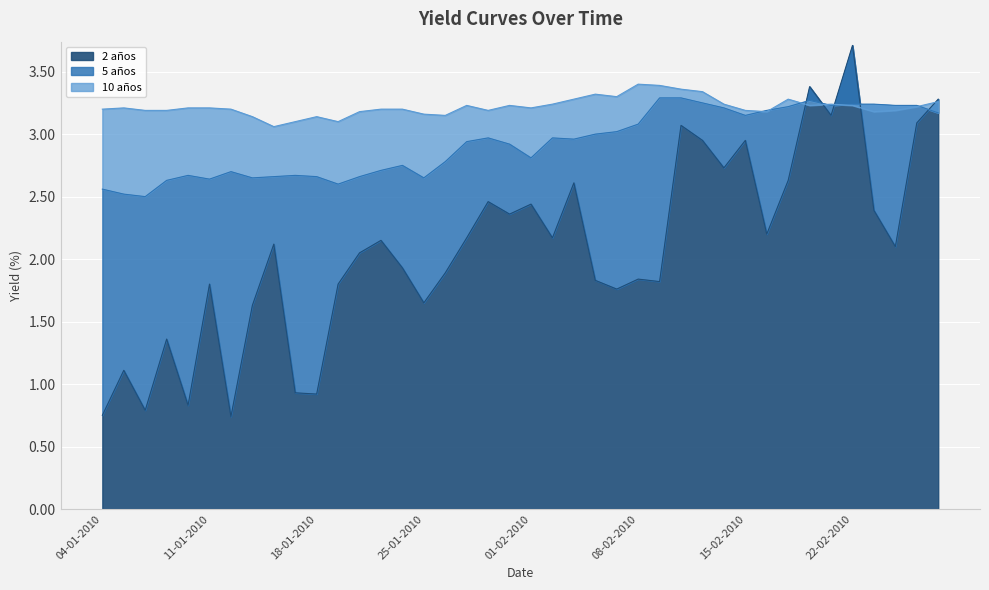

Reading right to left, list all the values displayed in this chart.

2 años: 3.3	3.1	2.1	2.4	3.7	3.1	3.4	2.6	2.2	3.0	2.7	3.0	3.1	1.8	1.8	1.8	1.8	2.6	2.2	2.4	2.4	2.5	2.2	1.9	1.6	1.9	2.1	2.0	1.8	0.9	0.9	2.1	1.6	0.7	1.8	0.8	1.4	0.8	1.1	0.8
5 años: 3.2	3.2	3.2	3.2	3.2	3.2	3.3	3.2	3.2	3.1	3.2	3.2	3.3	3.3	3.1	3.0	3.0	3.0	3.0	2.8	2.9	3.0	2.9	2.8	2.6	2.8	2.7	2.7	2.6	2.7	2.7	2.7	2.6	2.7	2.6	2.7	2.6	2.5	2.5	2.6
10 años: 3.3	3.2	3.2	3.2	3.2	3.2	3.2	3.3	3.2	3.2	3.2	3.3	3.4	3.4	3.4	3.3	3.3	3.3	3.2	3.2	3.2	3.2	3.2	3.1	3.2	3.2	3.2	3.2	3.1	3.1	3.1	3.1	3.1	3.2	3.2	3.2	3.2	3.2	3.2	3.2